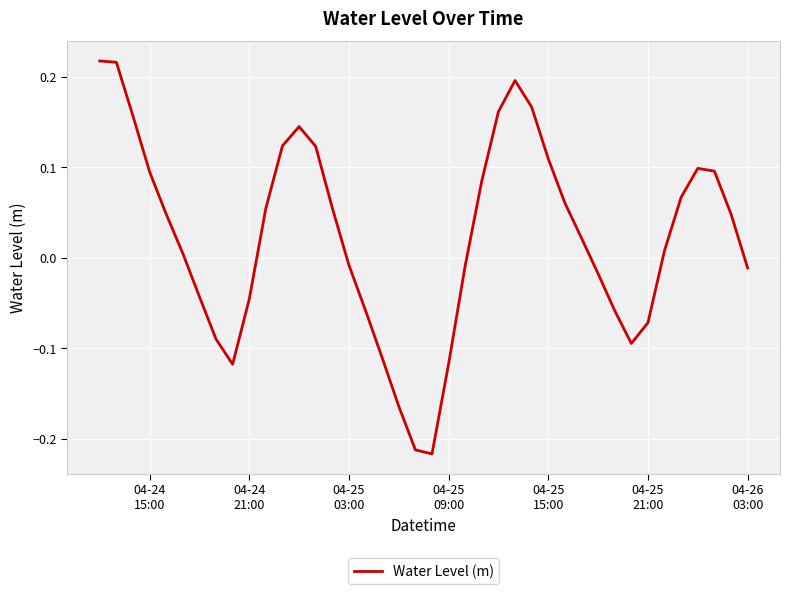

What is the greatest value displayed?

0.2